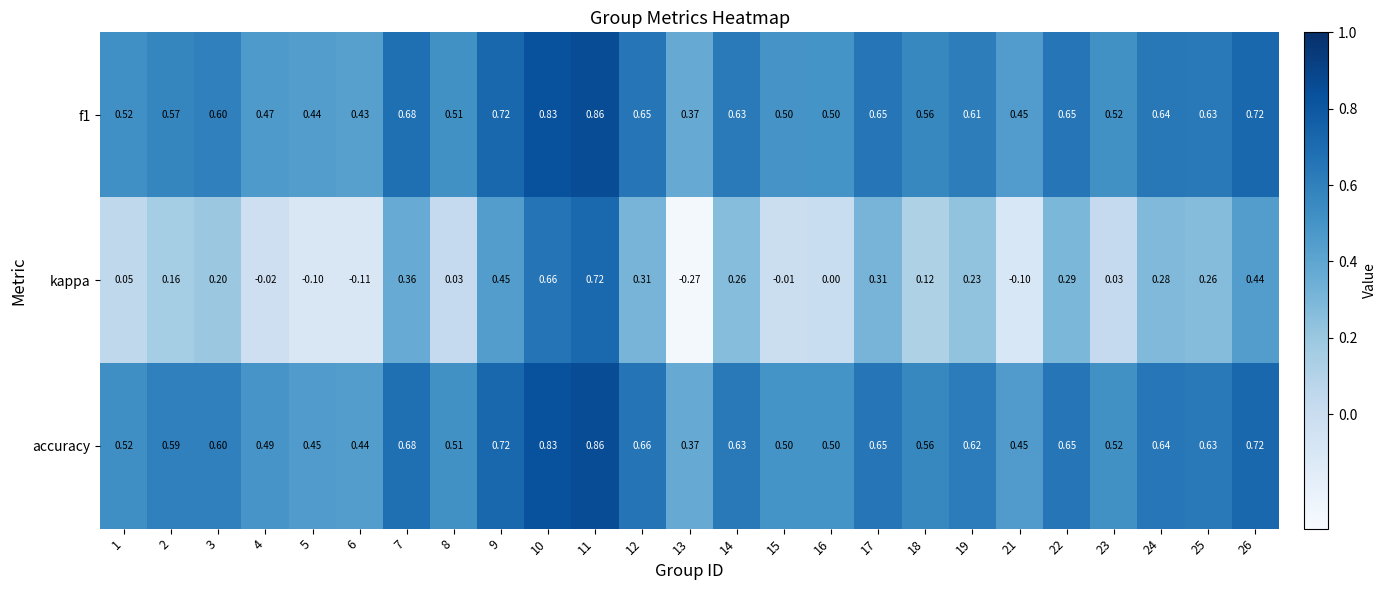

Which series has the widest spread of values?

kappa